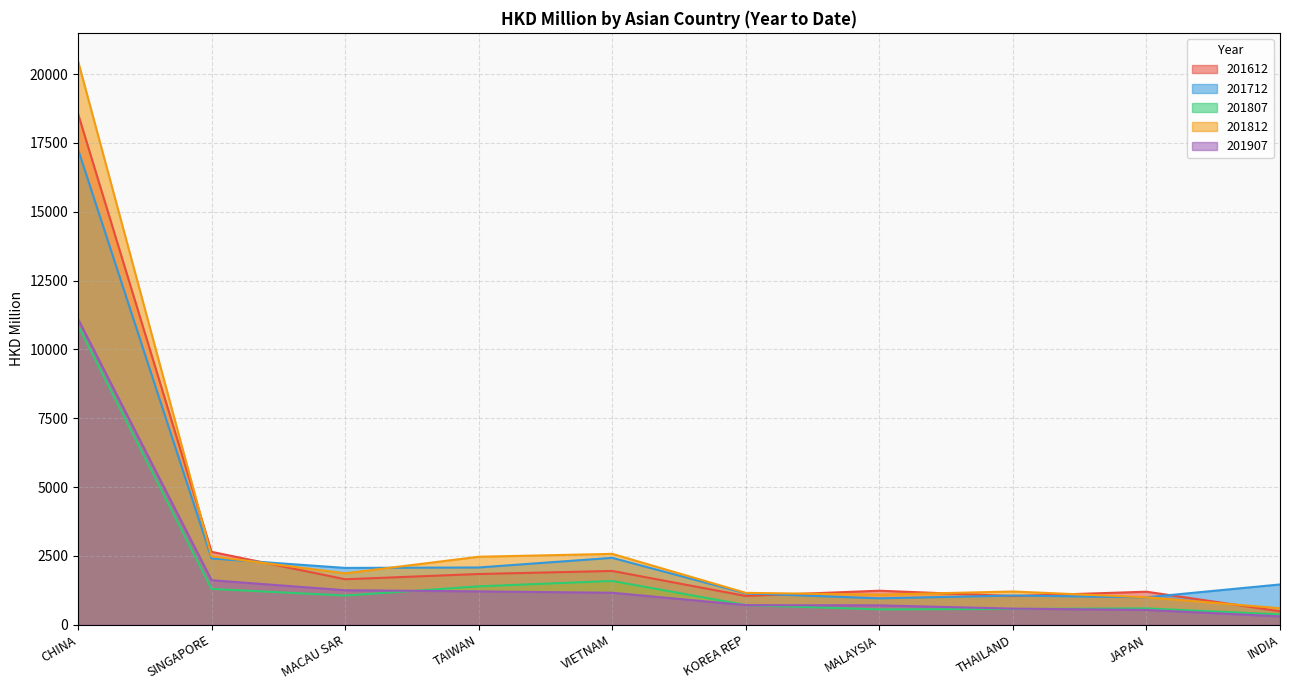

Is it true that 201907 equals 2760.4 at SINGAPORE?

False